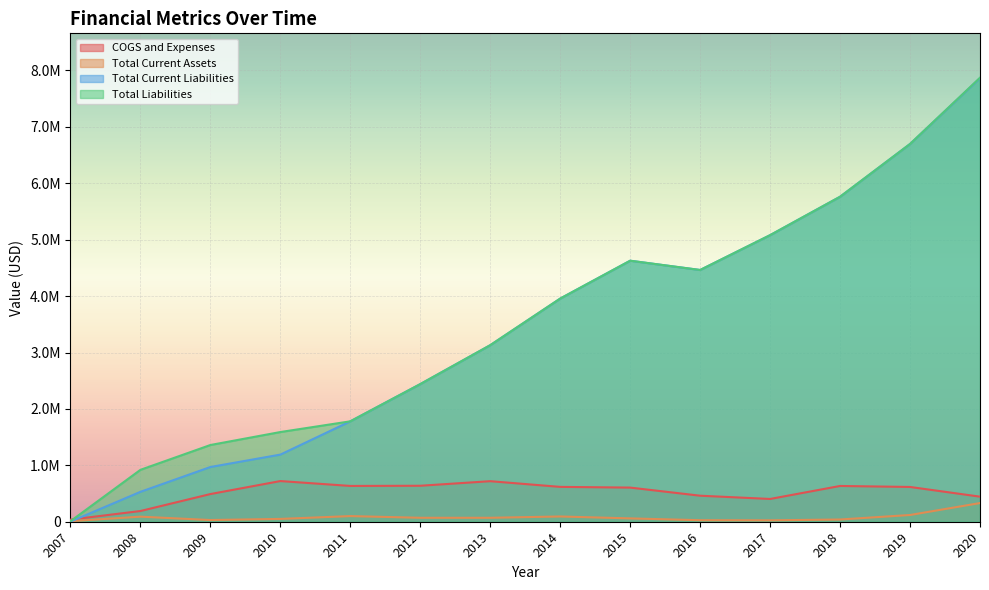

The Total Current Liabilities series shows 1326576 at 2017. True or false?

False